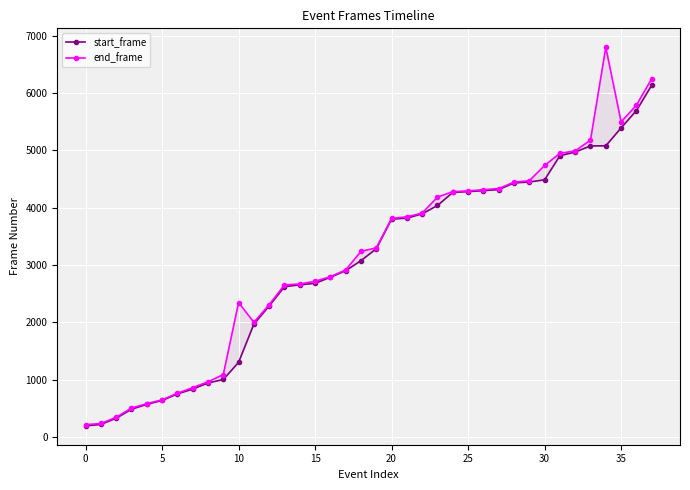

What is the smallest value displayed?

194